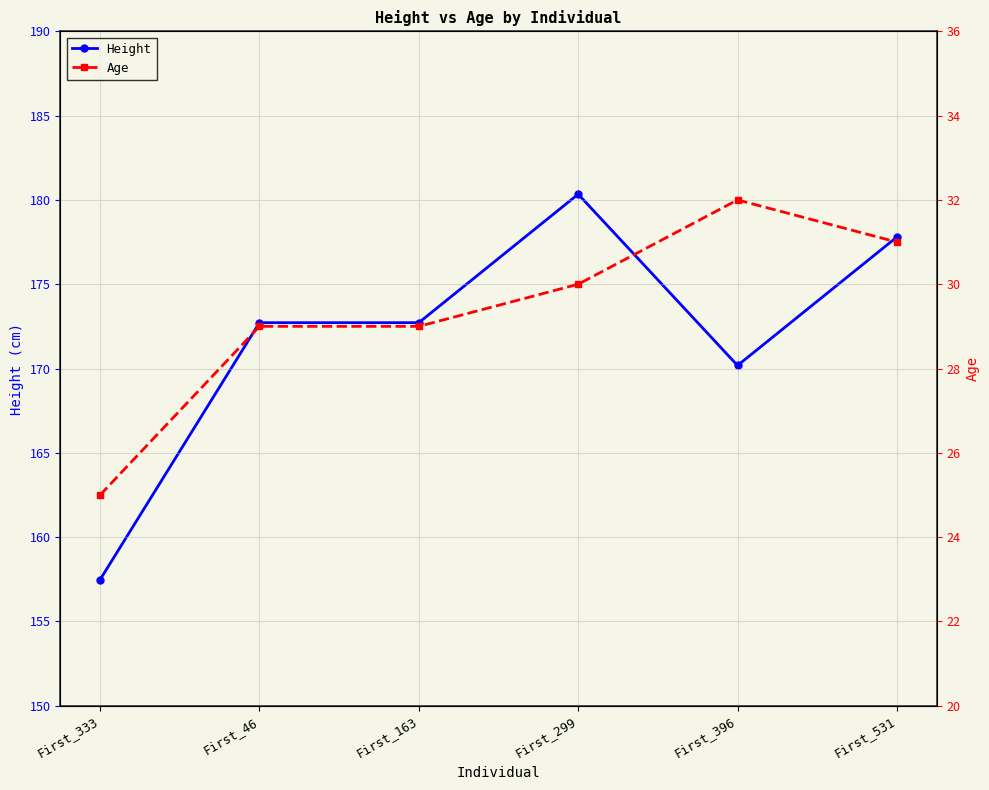

How many lines are shown in the chart?

2